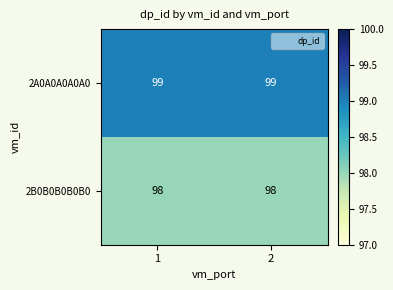

List the series in order of their peak value, lowest first.

2B0B0B0B0B0, 2A0A0A0A0A0